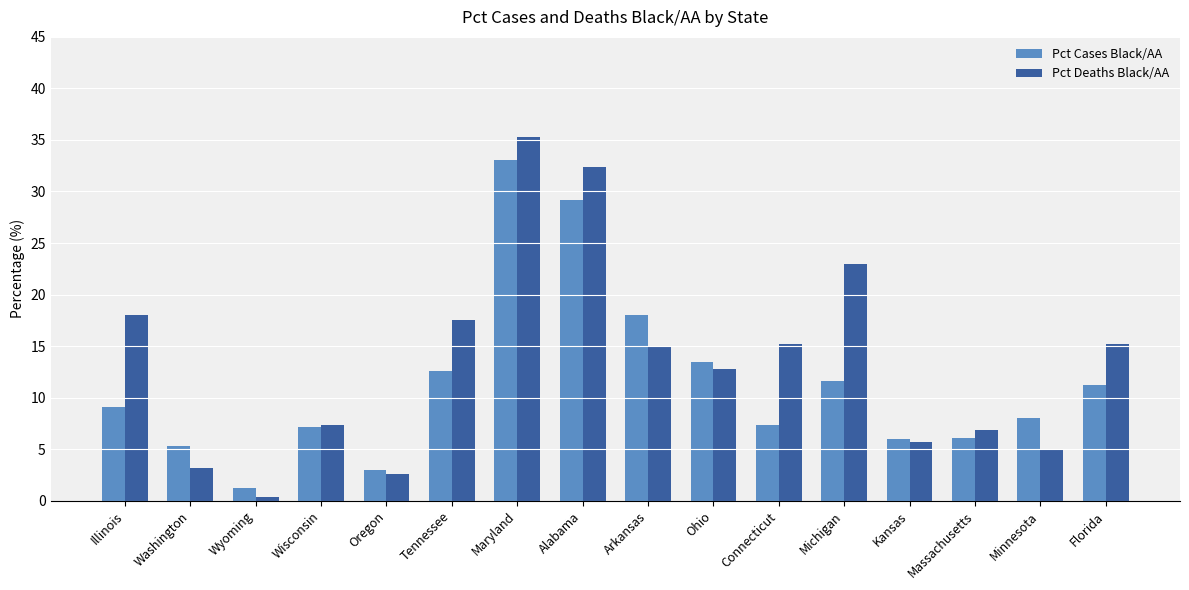

What is the spread (max minus min) of values at Tennessee?

5.0